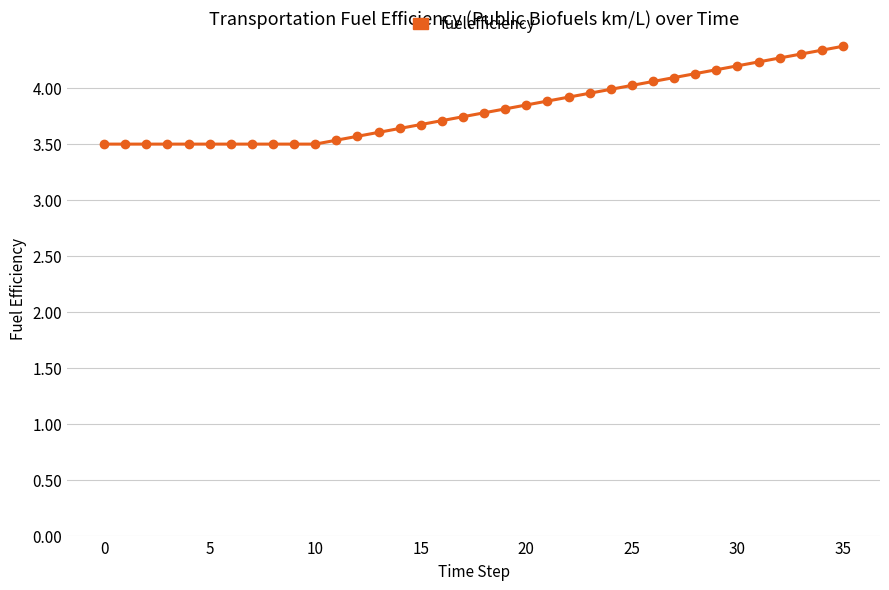

What is the sum of all values?

137.4